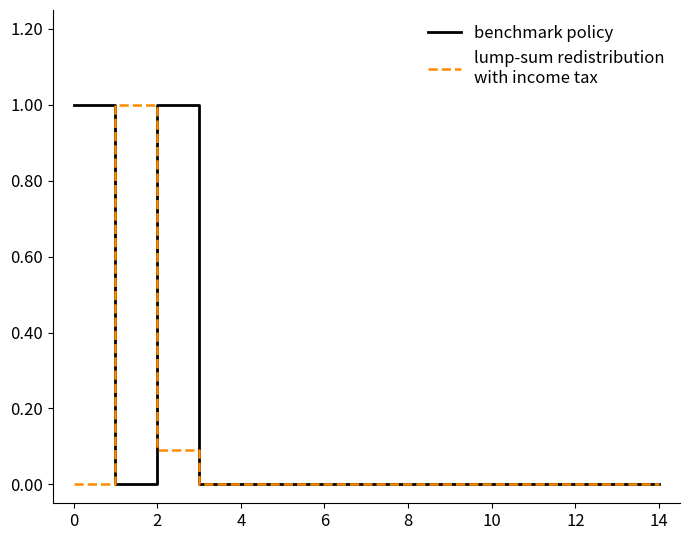

What is the maximum value shown in the chart?

1.0